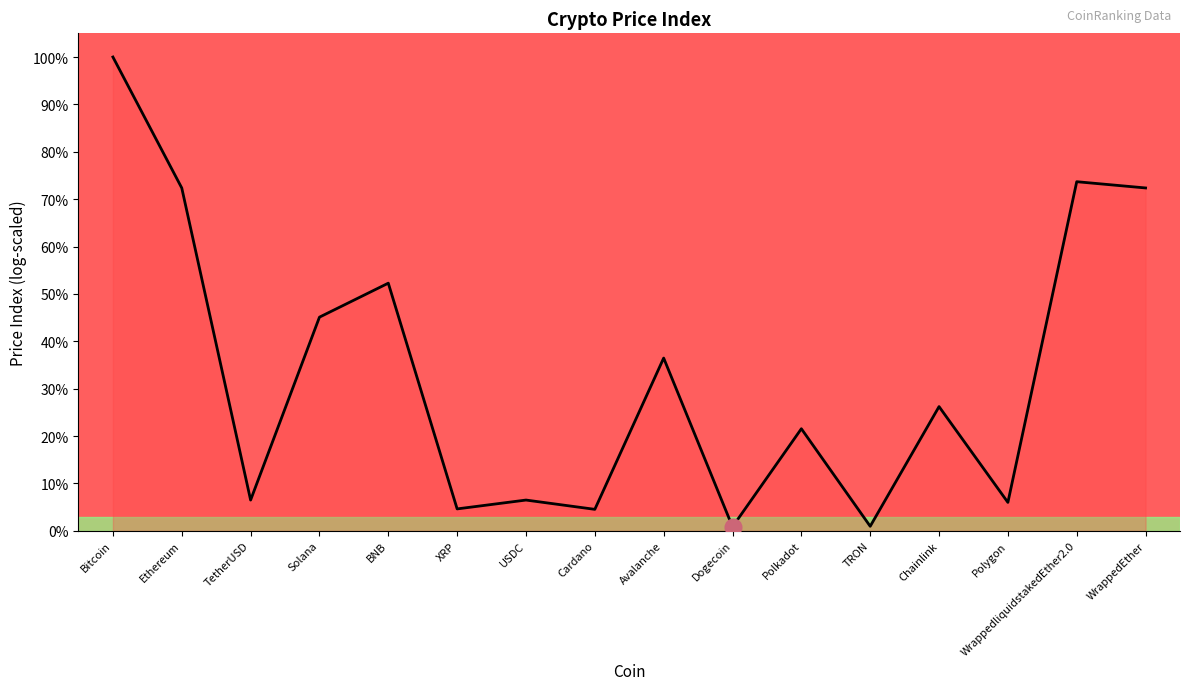

What is the greatest value displayed?

100.0